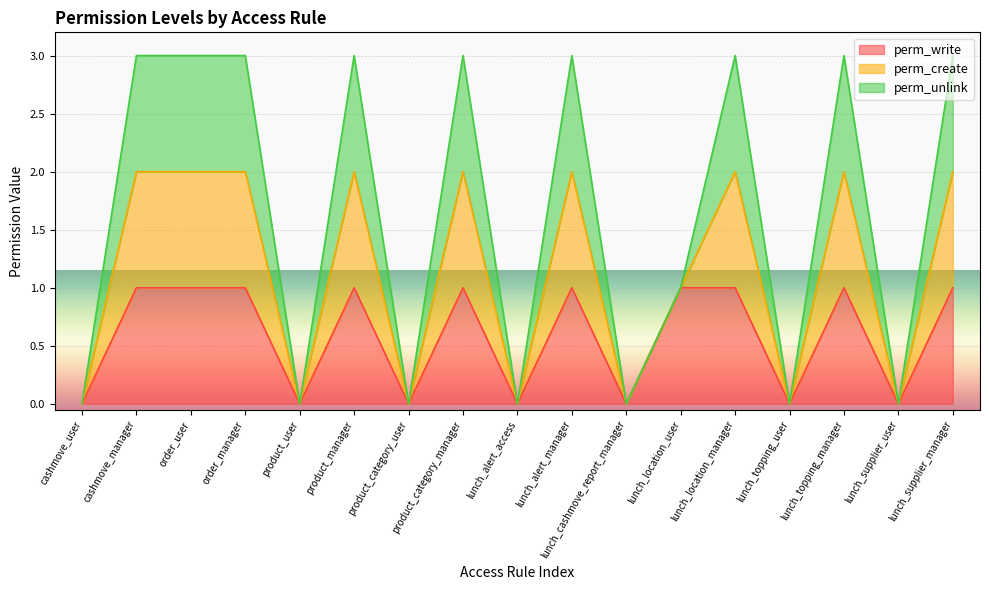

True or false: perm_write and perm_create cross at least once.

False